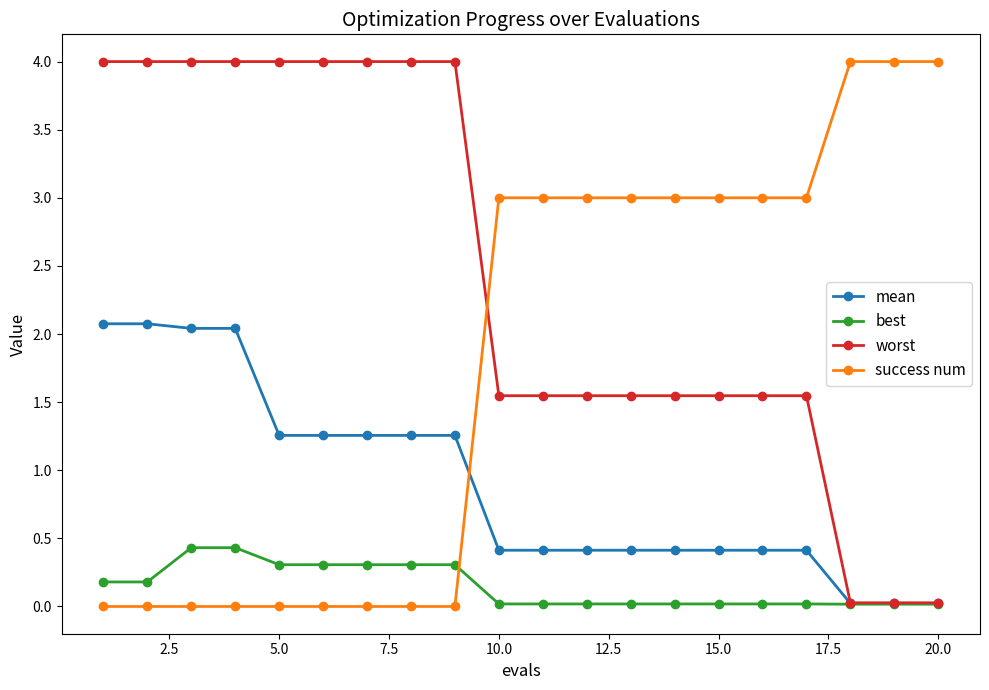

Which series has the largest total across all categories?

worst